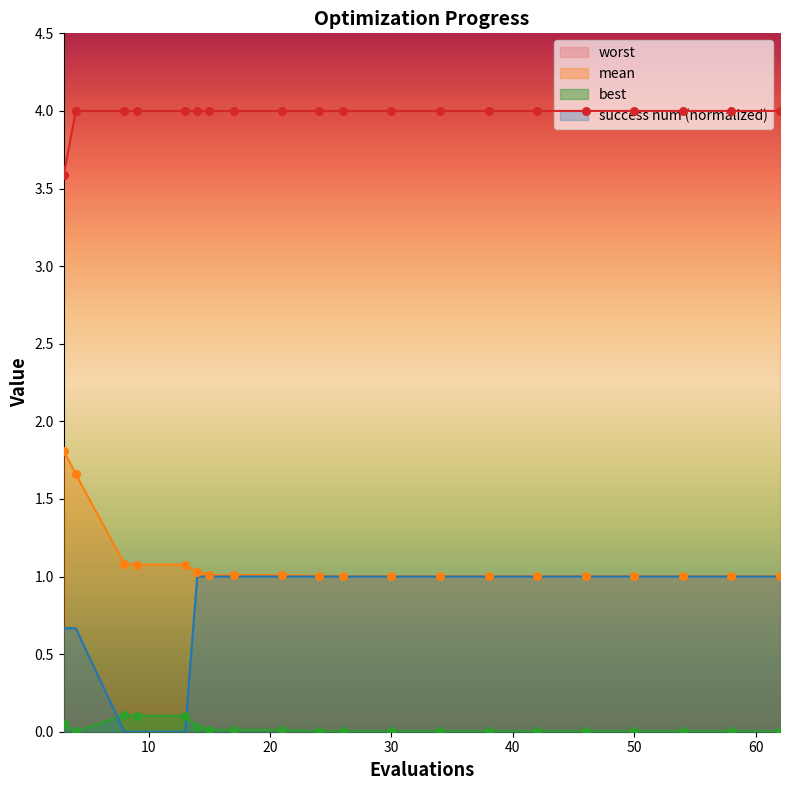

What are all the series names shown in the legend?

worst, mean, best, success num (normalized)